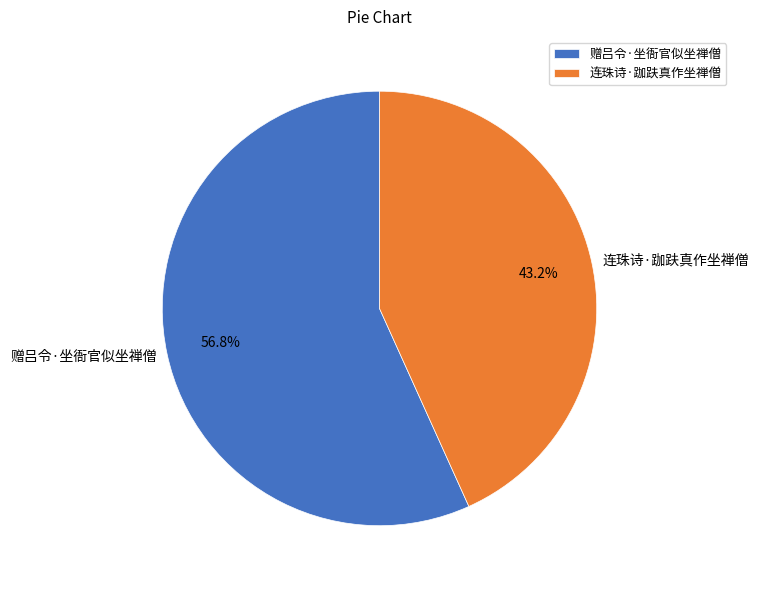

What is the largest slice in the pie chart?

赠吕令·坐衙官似坐禅僧